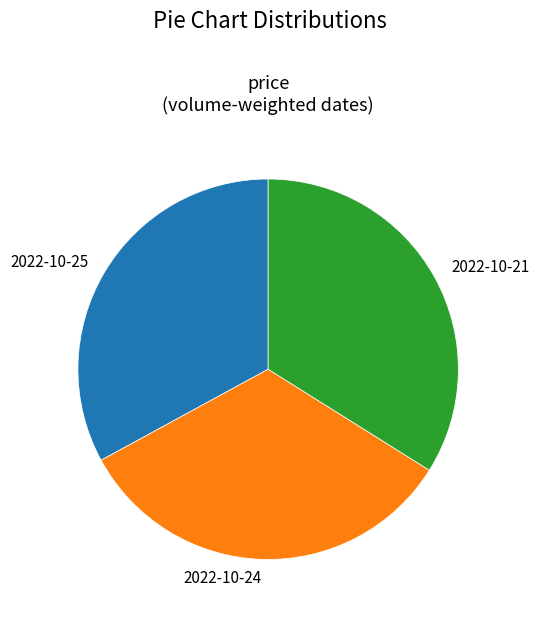

What is the largest slice in the pie chart?

2022-10-21